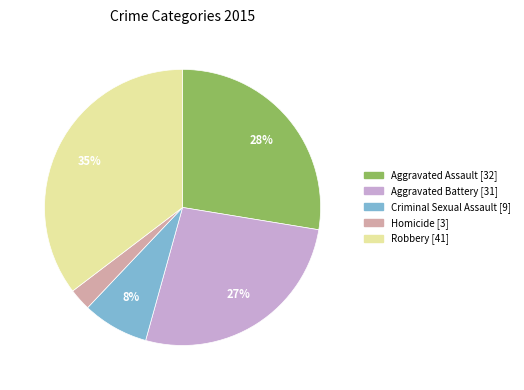

Between Aggravated Battery and Aggravated Assault, which is larger?

Aggravated Assault